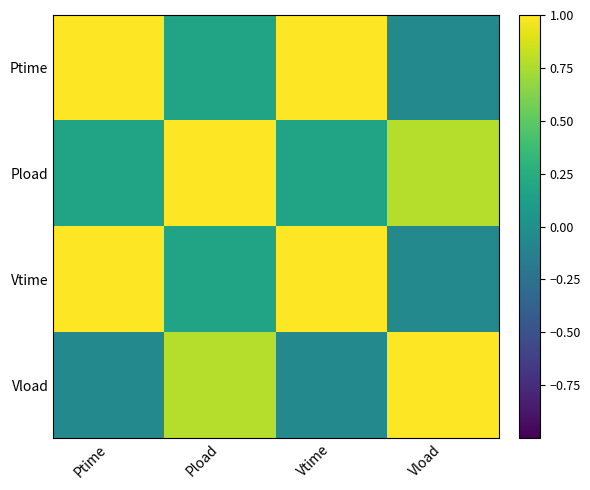

Rank the series at Ptime from lowest to highest value.

Vload, Pload, Vtime, Ptime